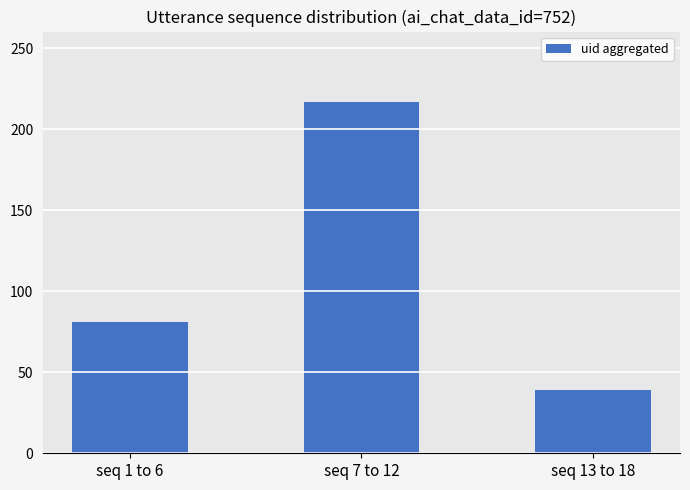

Read the value at seq 13 to 18, to the nearest 5.

40